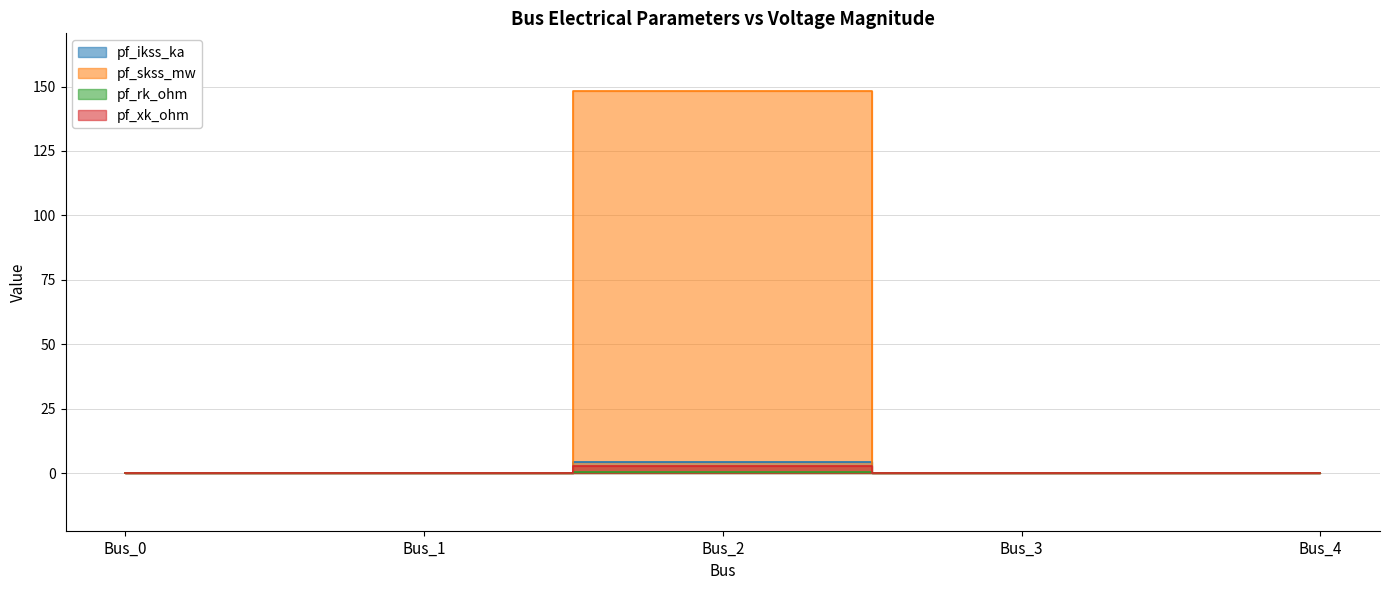

At Bus_0, list the series in order from smallest to largest.

pf_ikss_ka, pf_skss_mw, pf_rk_ohm, pf_xk_ohm